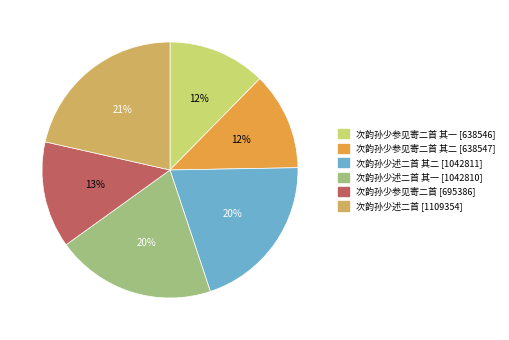

Does any single category account for the majority?

No